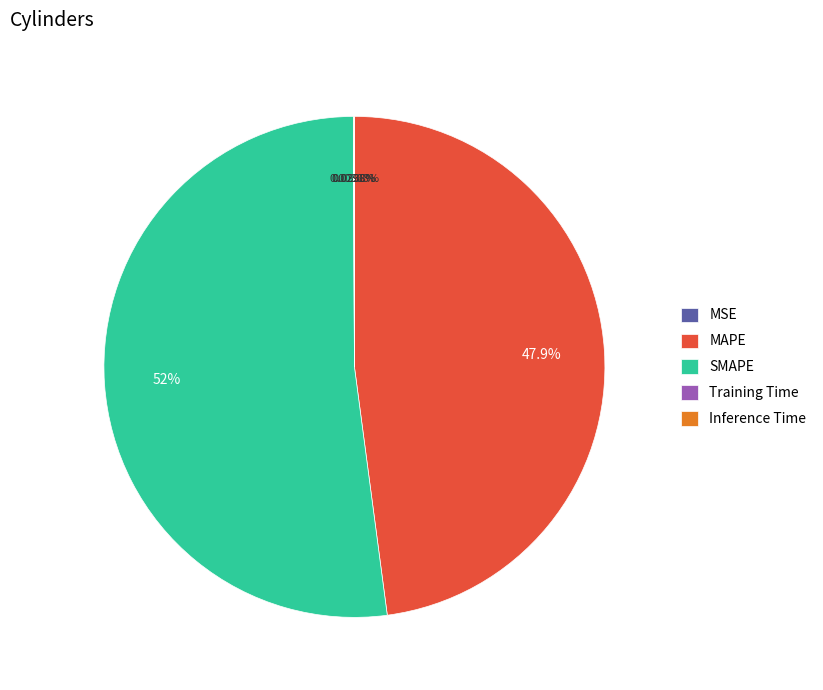

Does SMAPE represent more than half of the total?

Yes